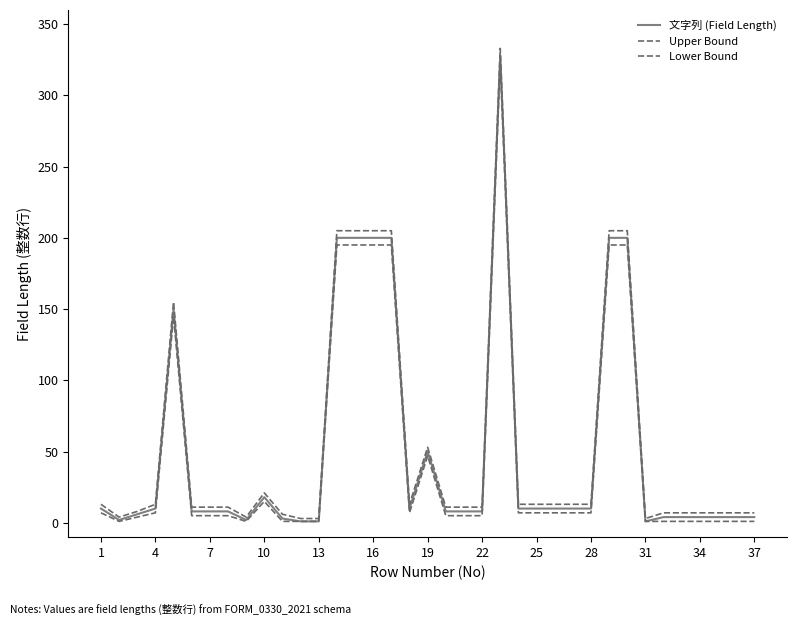

True or false: 文字列 (Field Length) and Upper Bound intersect in this chart.

False